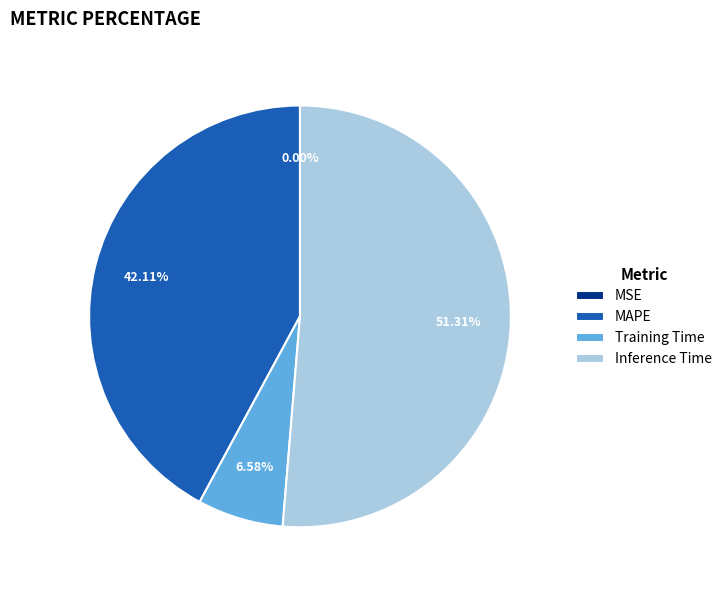

Does MAPE represent more than half of the total?

No